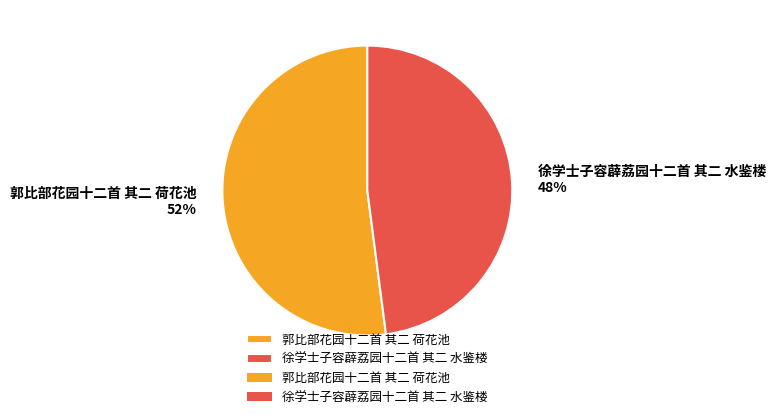

Does any single category account for the majority?

Yes